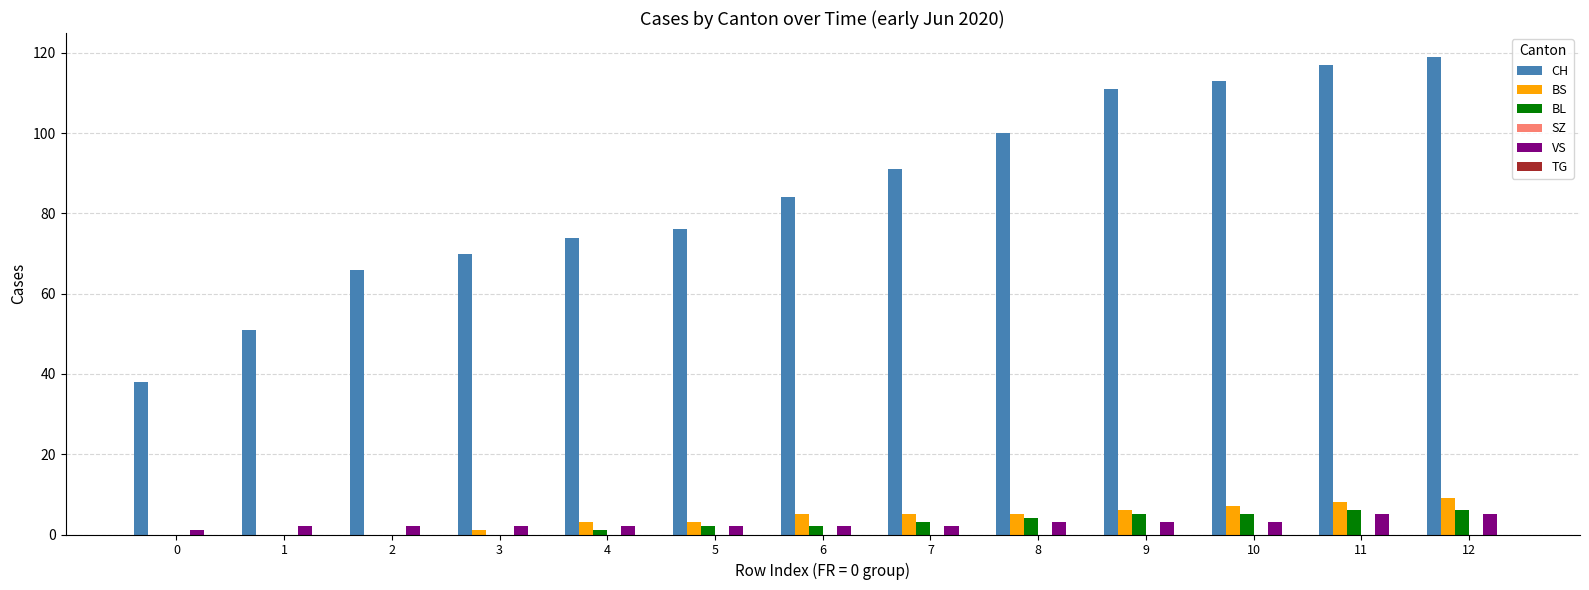

What is the greatest value displayed?

119